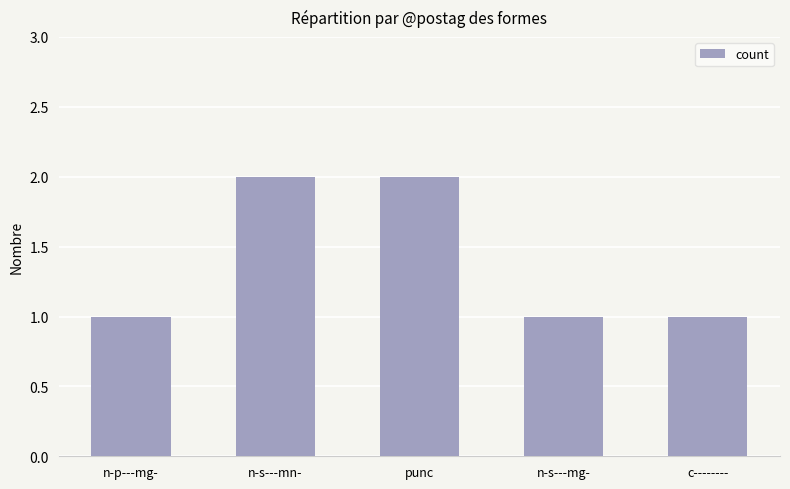

Does the chart contain any negative values?

No